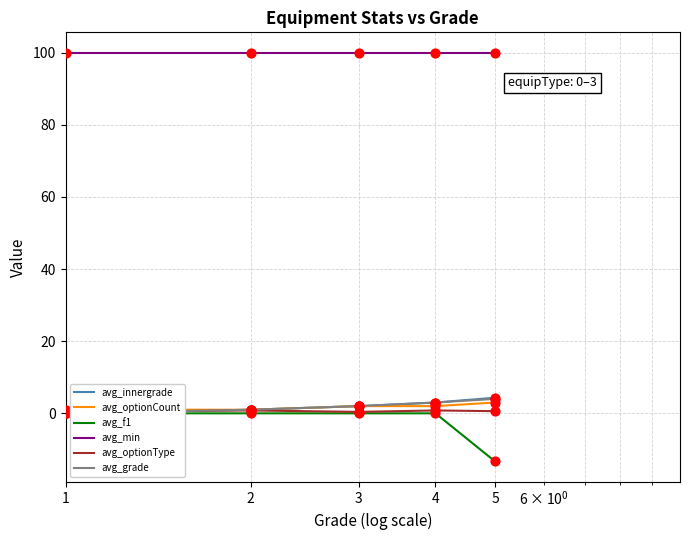

What are all the series names shown in the legend?

avg_innergrade, avg_optionCount, avg_f1, avg_min, avg_optionType, avg_grade